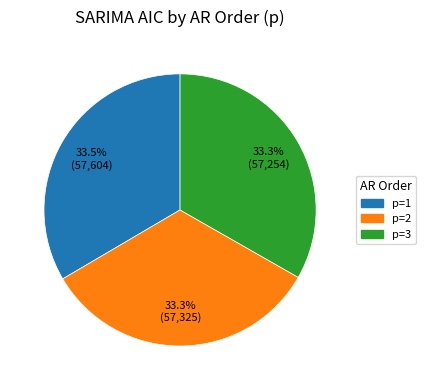

Count the number of slices in the pie.

3